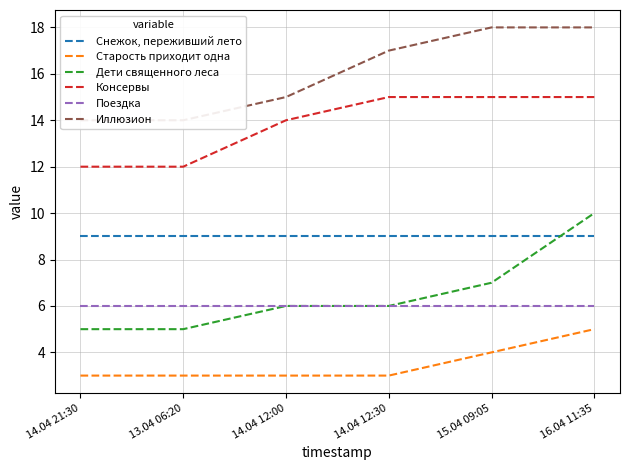

Is this an area chart (filled region under the line)?

No